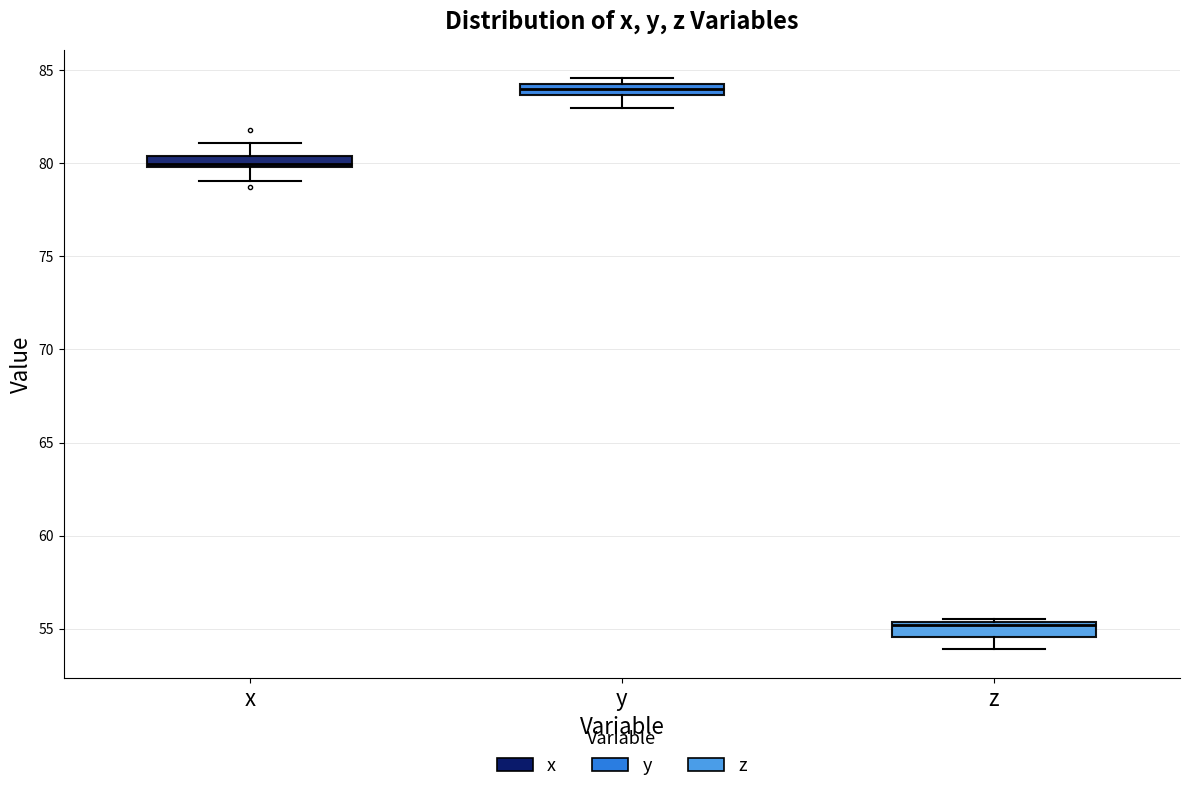

Which box's median line is the lowest?

z